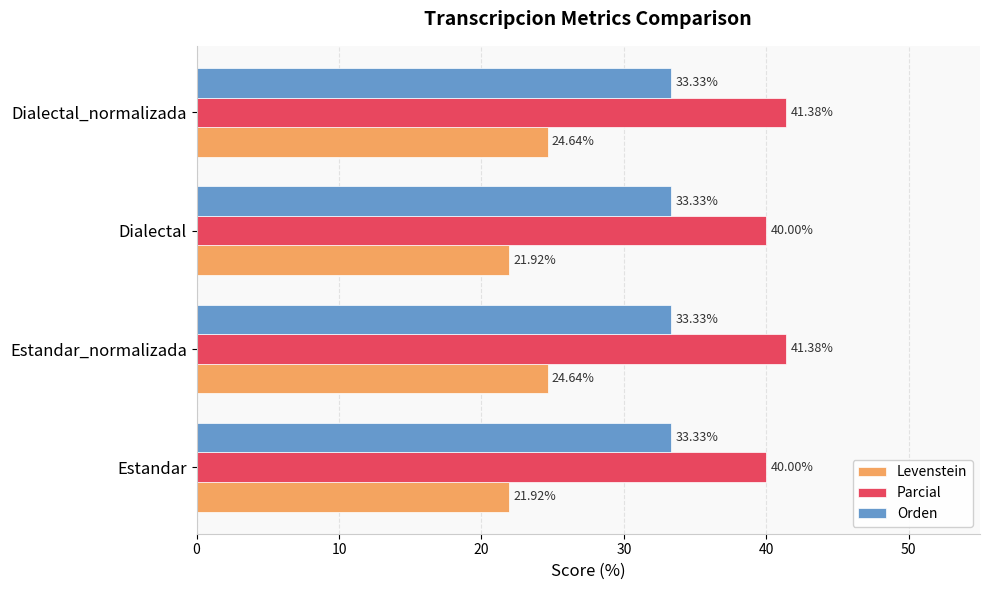

Which series has the largest total across all categories?

Parcial